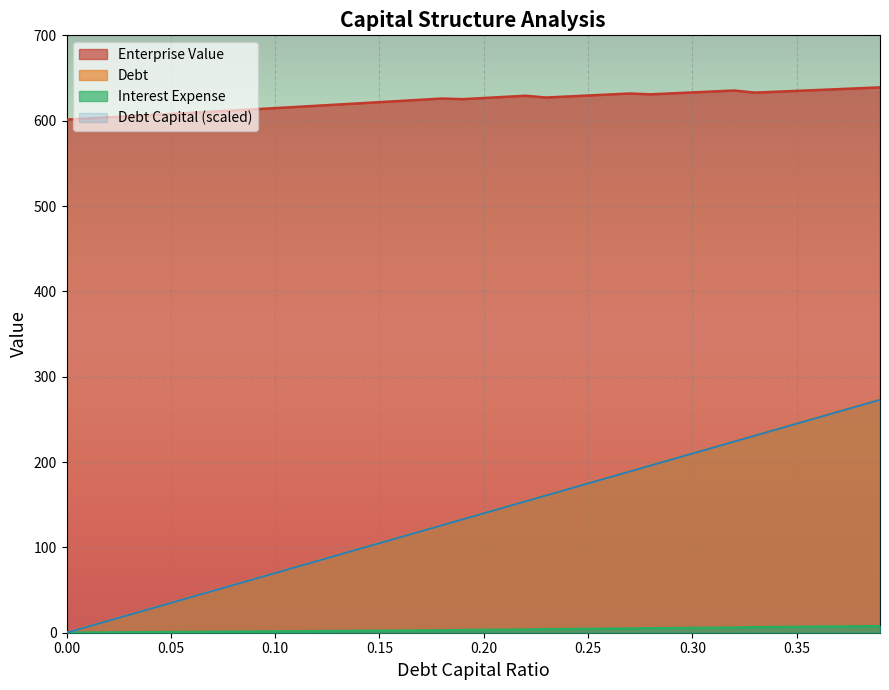

What position from the left is 0.22?

23